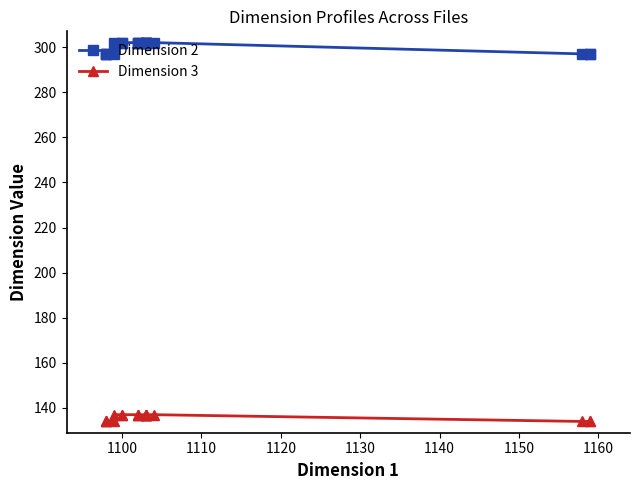

Which series has the widest spread of values?

Dimension 2